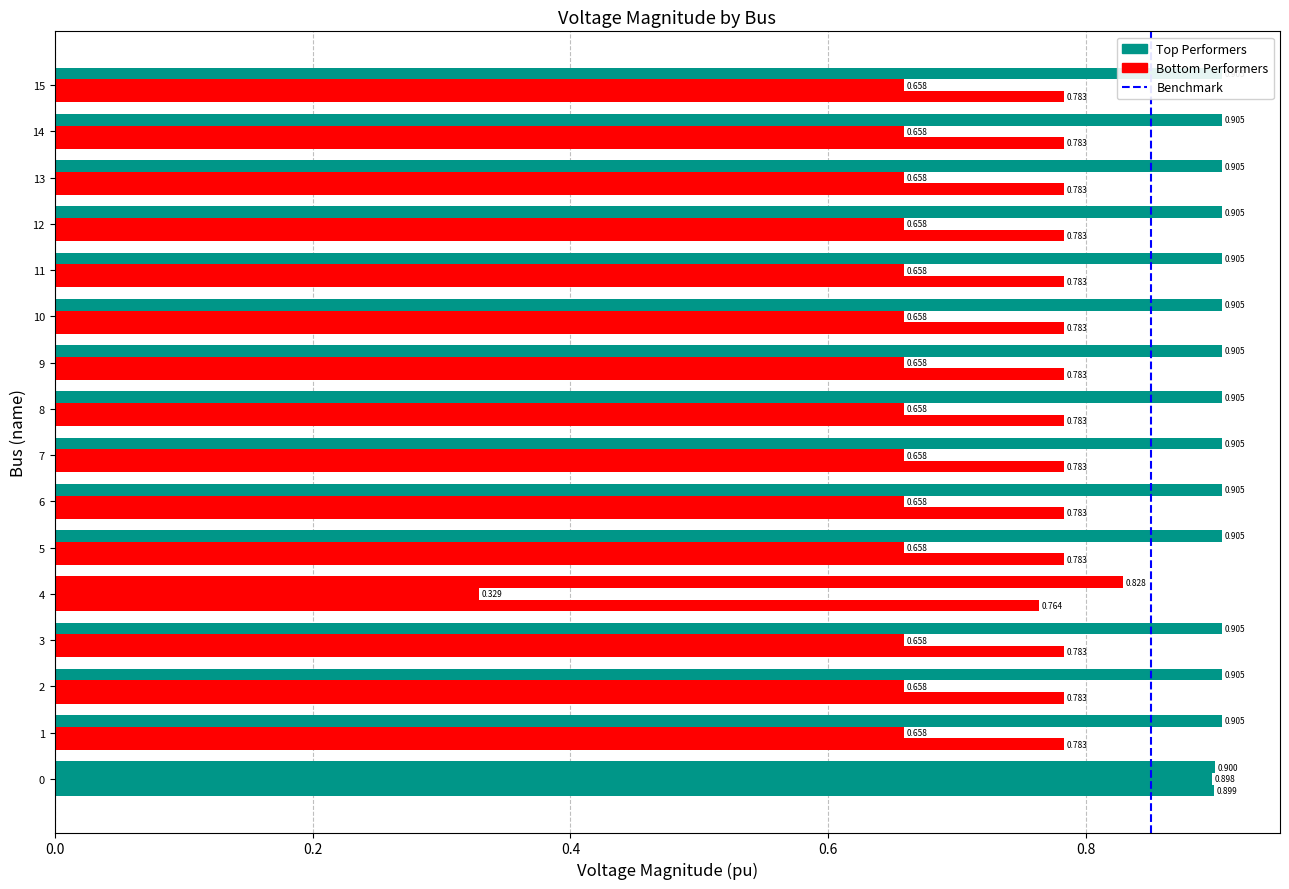

The value at 0.2 is 0. True or false?

False